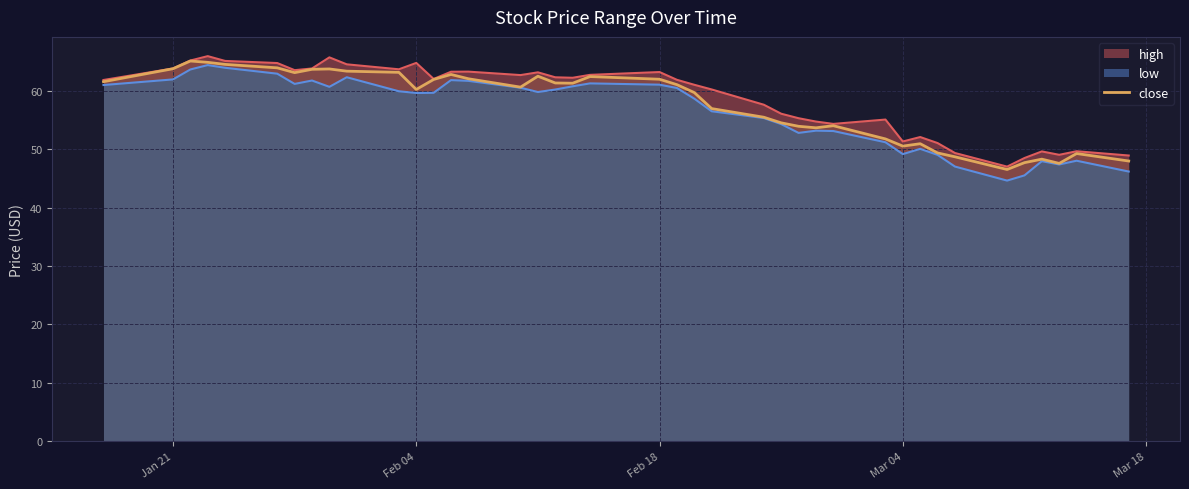

Where does the data first go above 61?

Jan 21